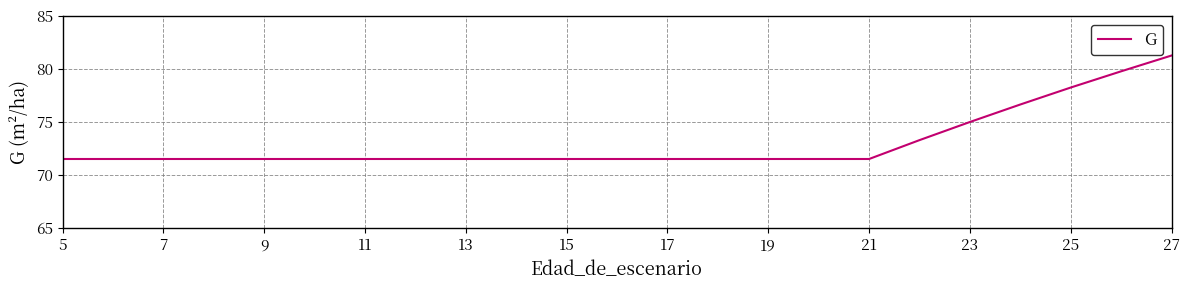

What is the difference between the maximum and minimum values?

9.8